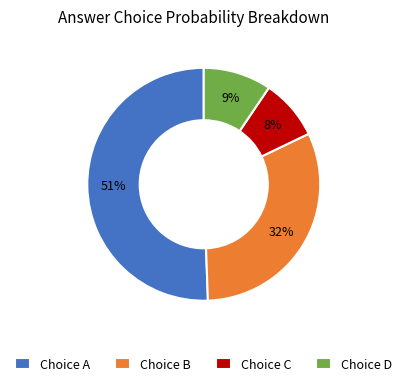

Which has a higher value, Choice C or Choice A?

Choice A